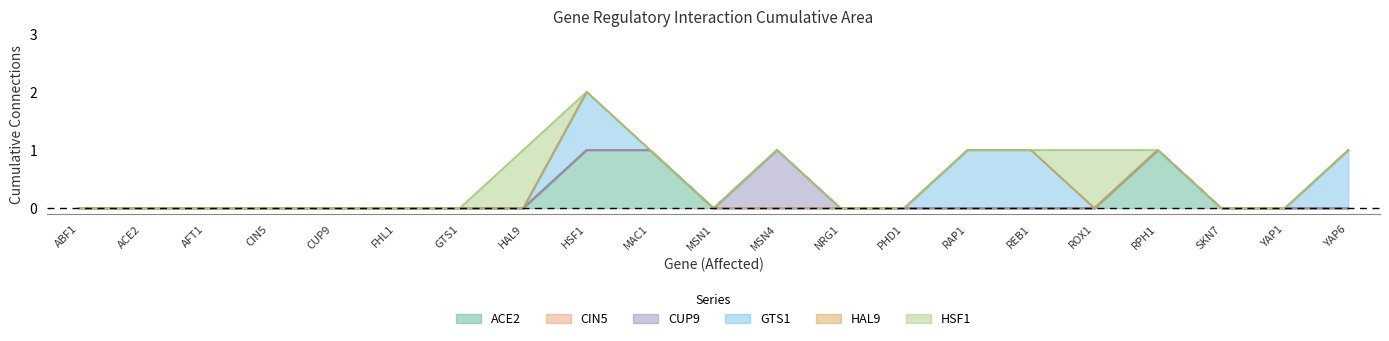

Which label corresponds to the smallest value in the chart?

ABF1